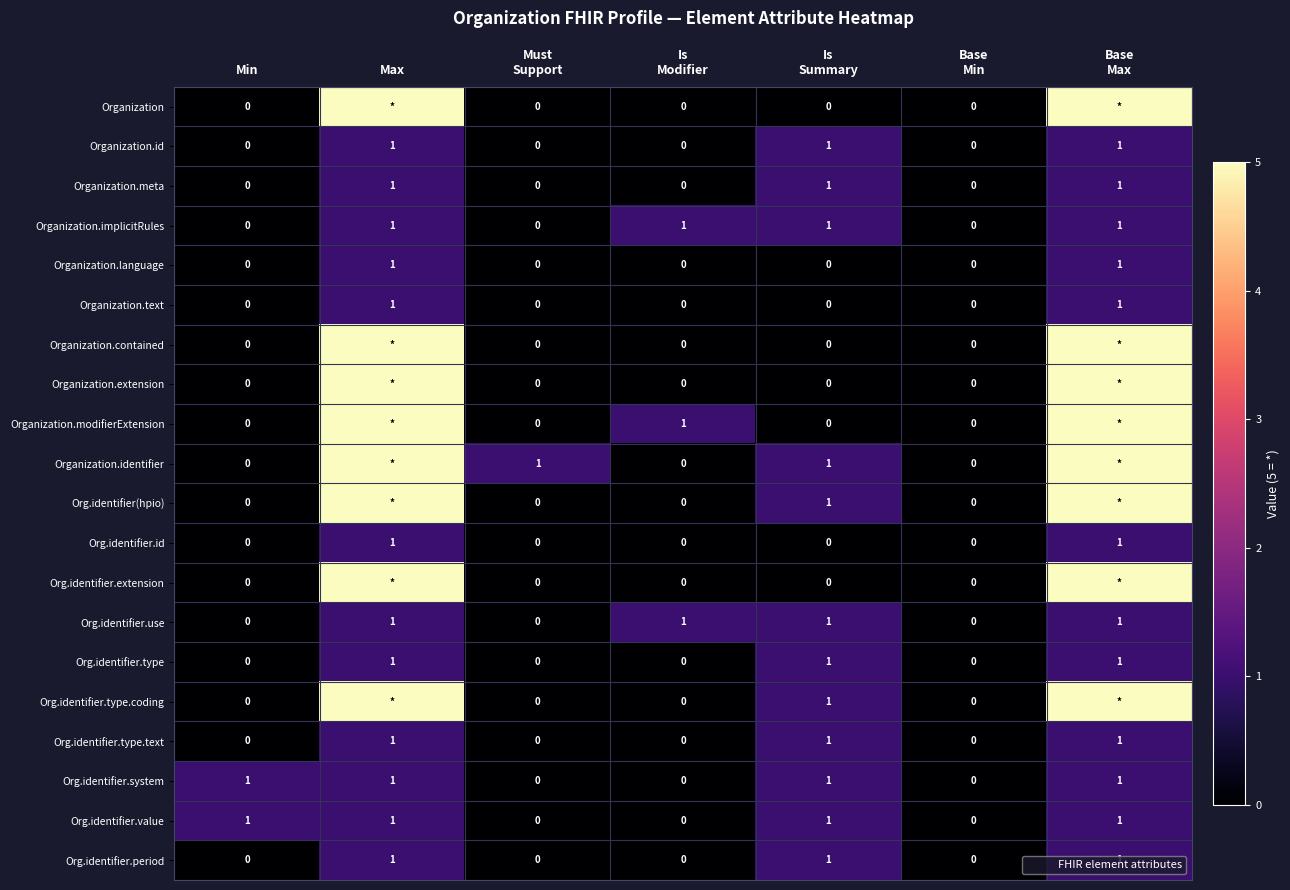

Which has a higher value, Min or Max?

Max